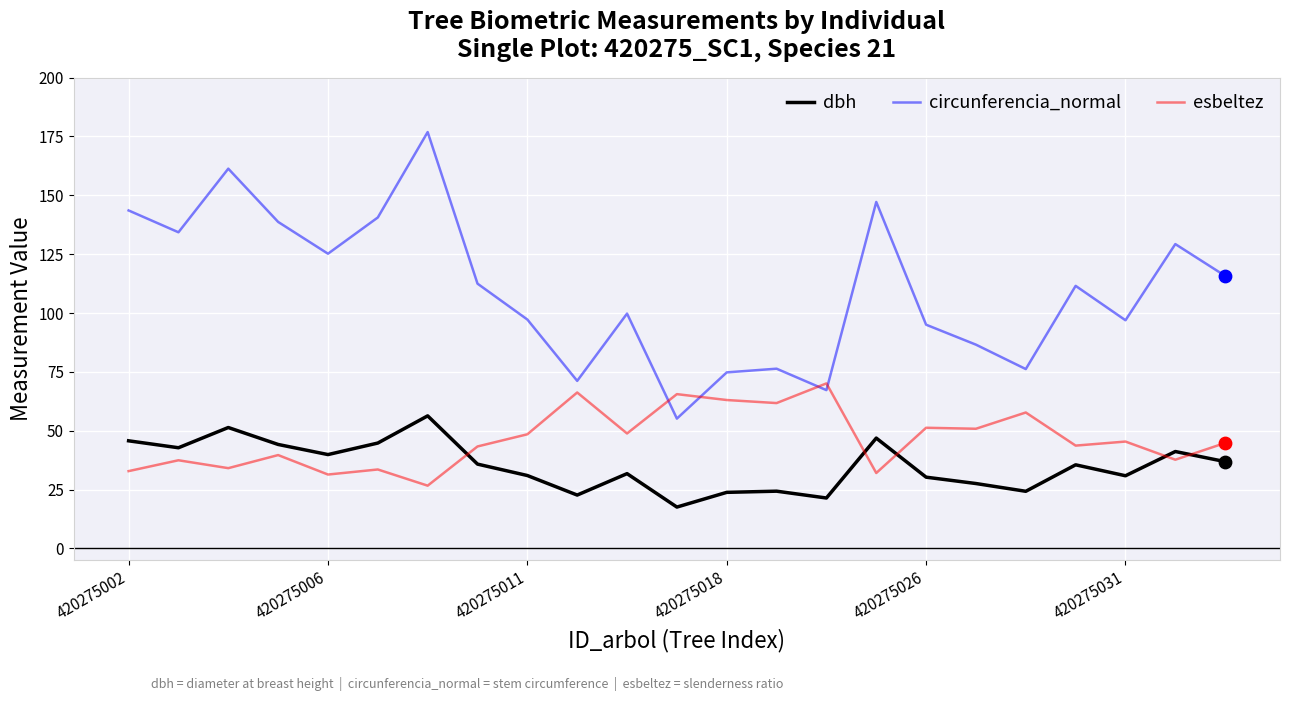

What is the difference between the maximum and minimum values in the circunferencia_normal series?

121.7